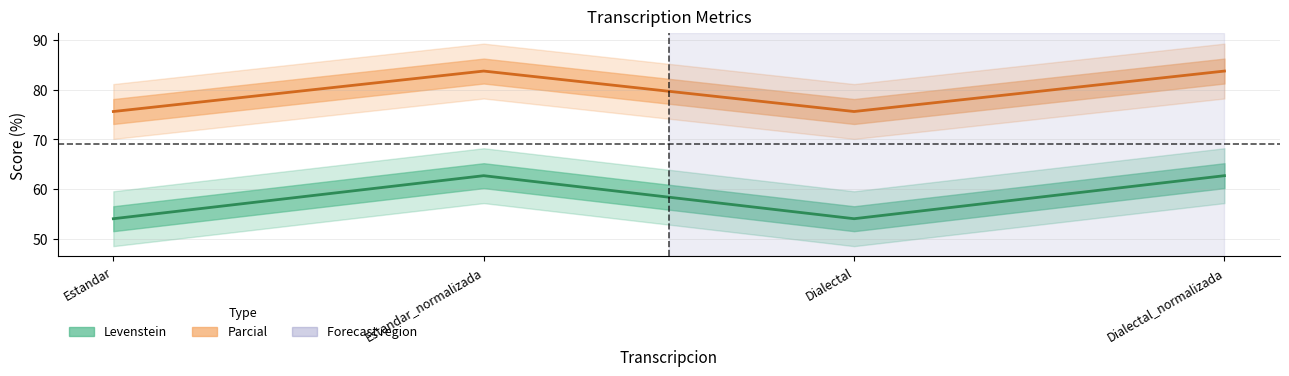

At which category does Parcial reach its first local valley?

Dialectal